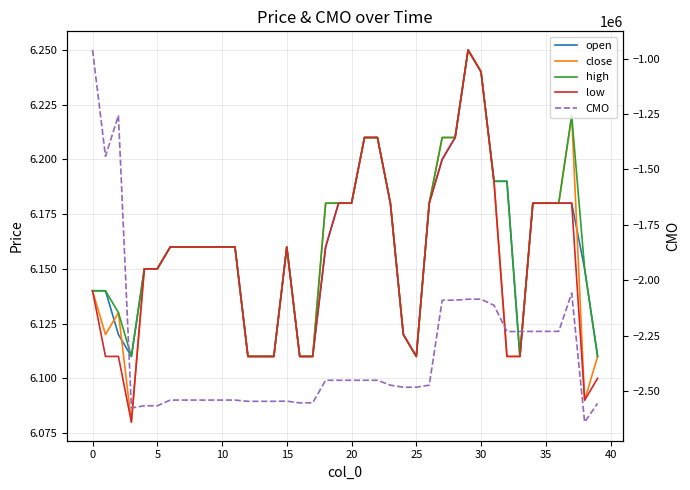

What is the average value of the close series?

6.2